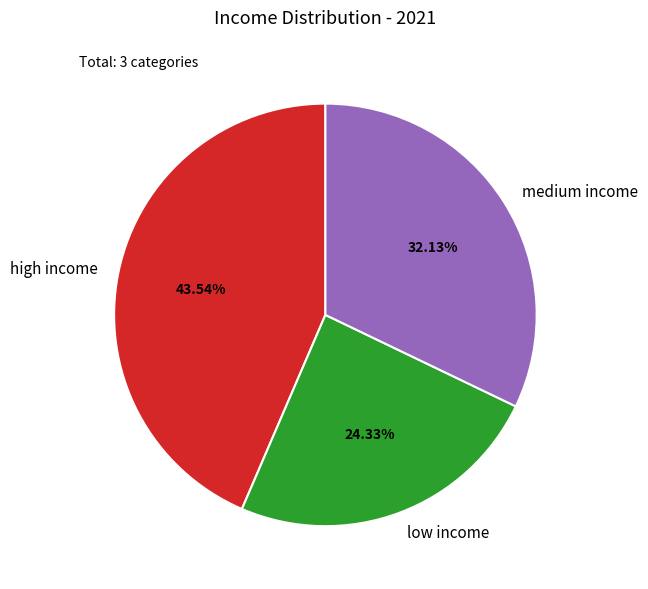

Approximately how many times larger is the value at low income compared to medium income?

0.8